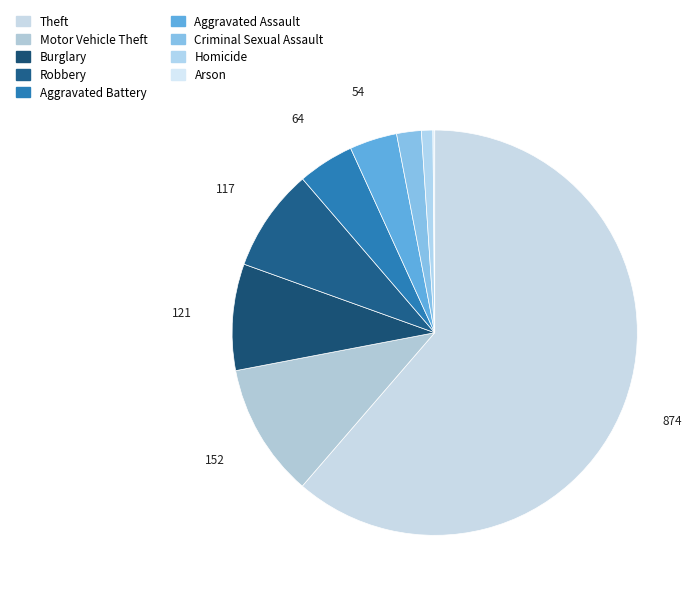

True or false: Burglary accounts for 1% of the total.

False